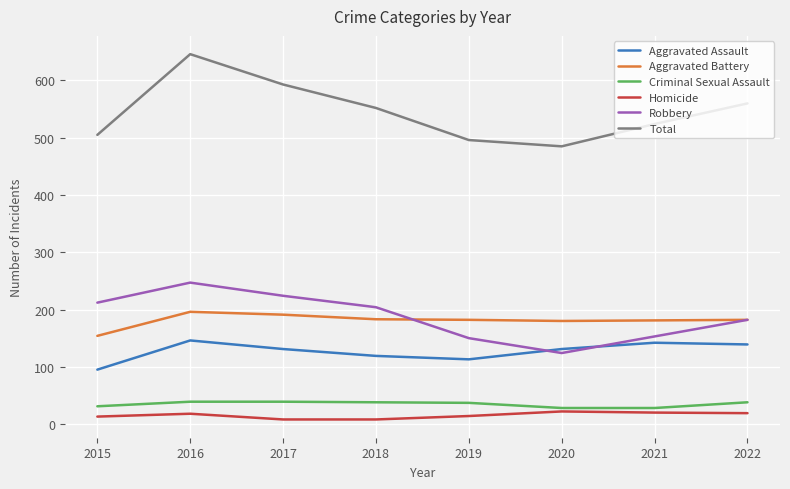

What is the sum of all Aggravated Battery values?

1449